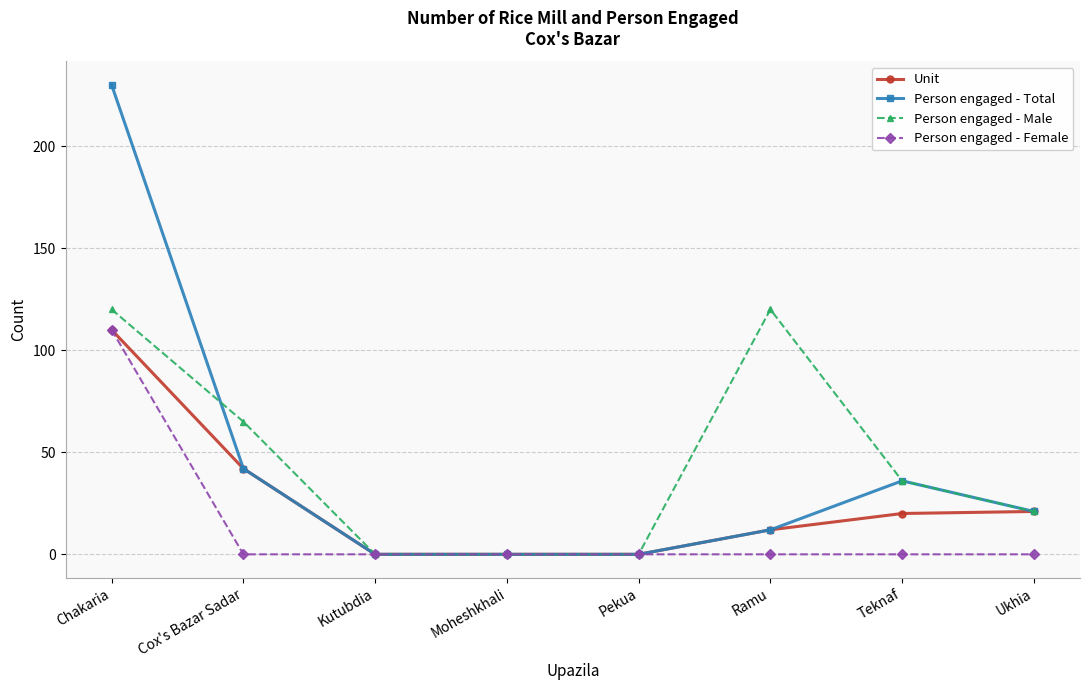

What is the difference between the second highest and minimum values in the Unit series?

42